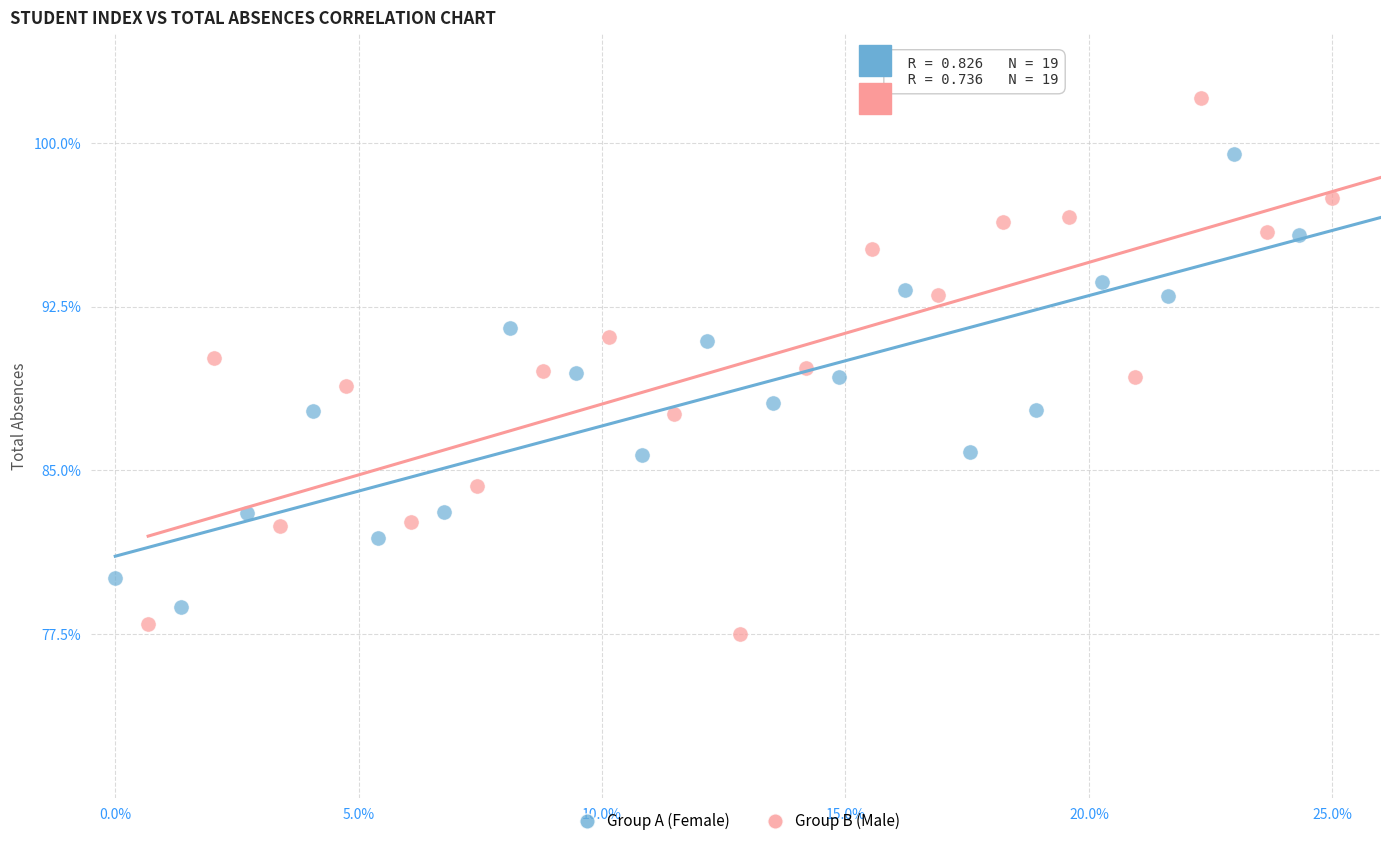

Which series has the largest Y range (max minus min)?

Group B (Male)